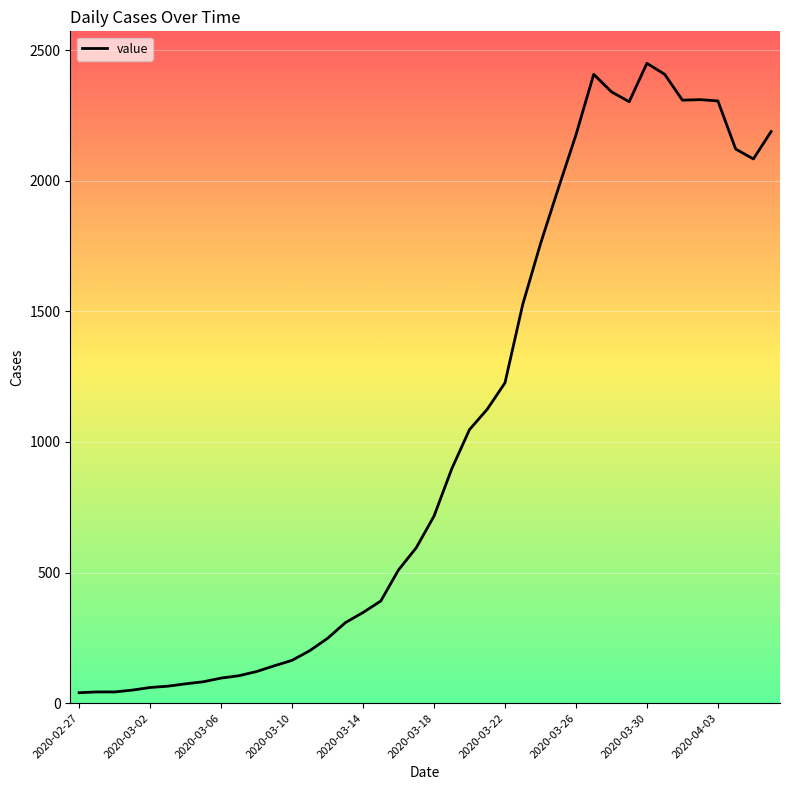

What is the difference between the maximum and minimum values?

2409